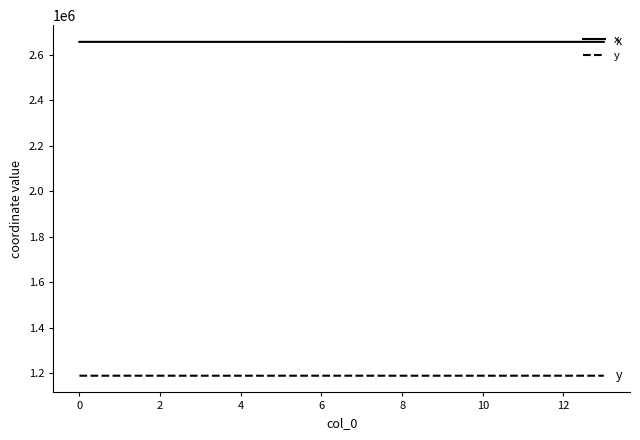

True or false: x has more than 2 points higher than both neighbors.

True